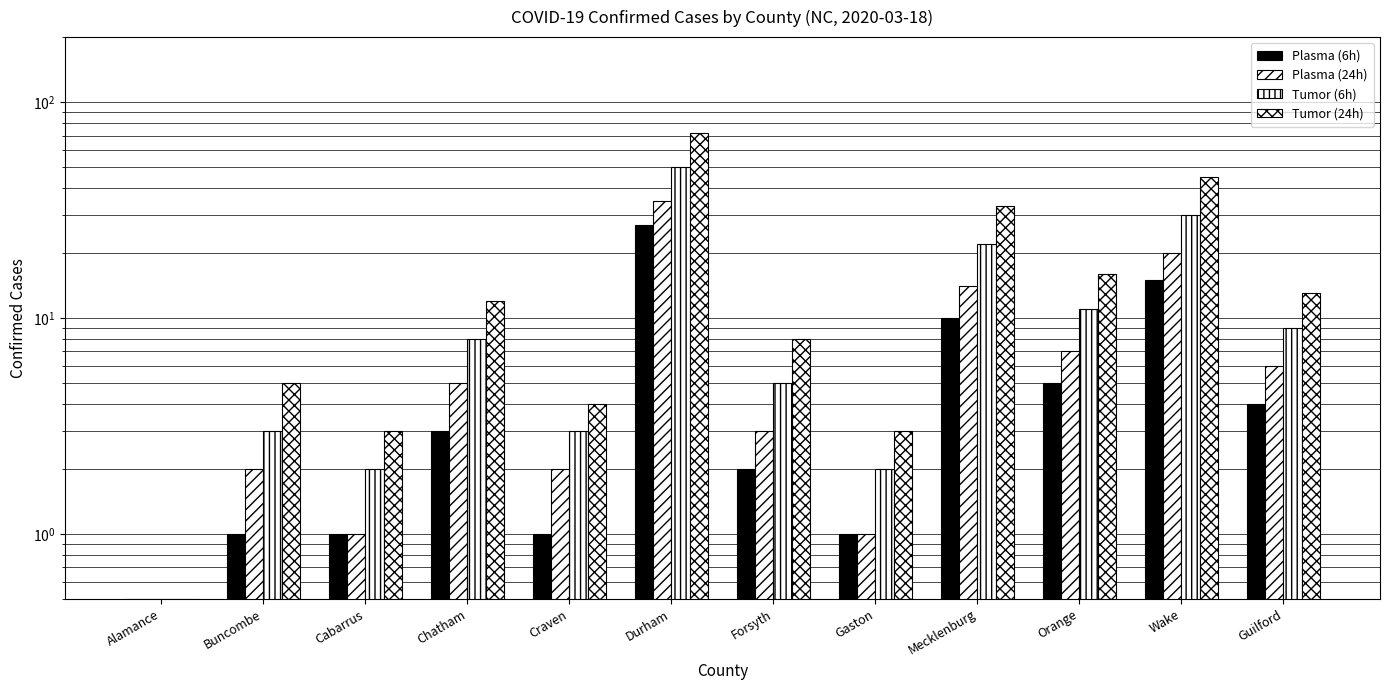

How many bars are there in total?

48